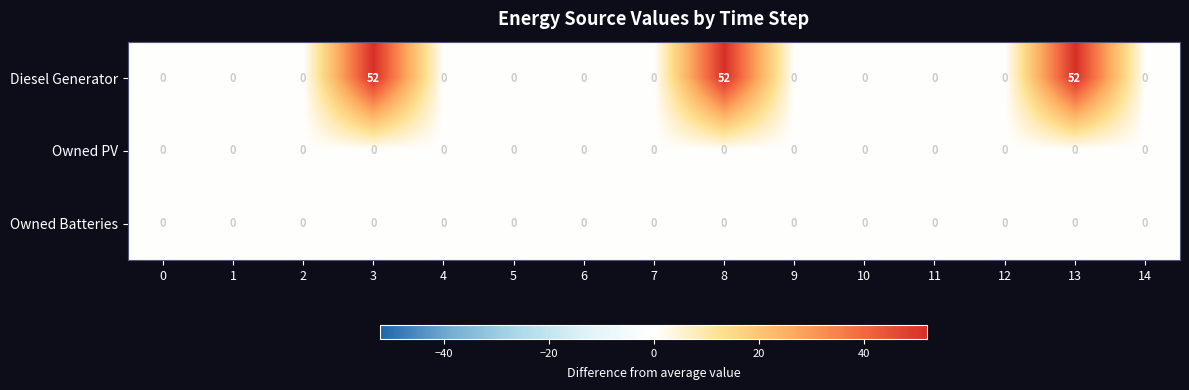

What is the average value of the Diesel Generator series?

10